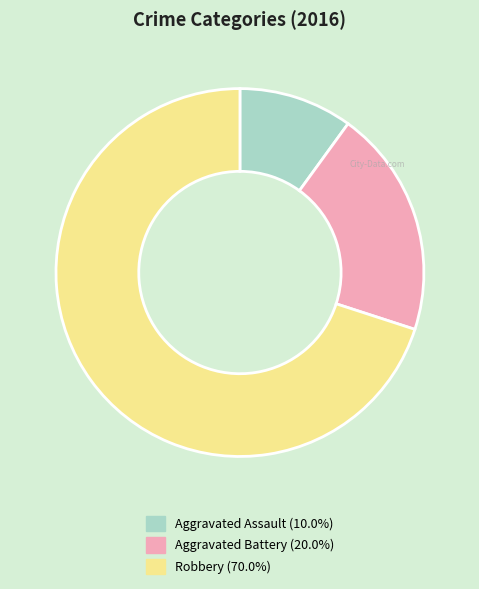

Is Robbery the majority of the pie?

Yes